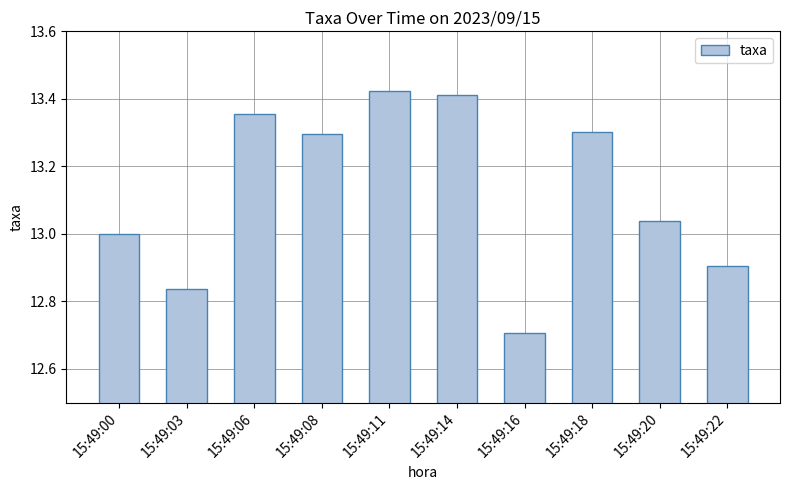

Which label corresponds to the smallest value in the chart?

15:49:16